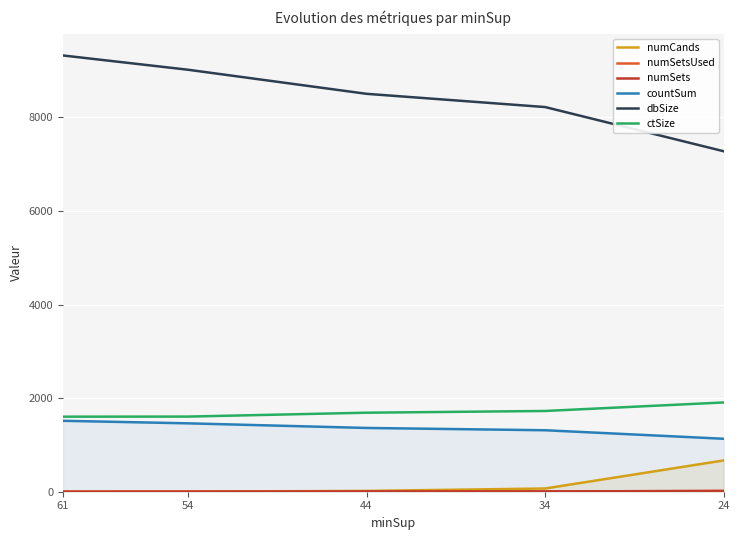

Is the value of dbSize at 34 greater than the value of numSetsUsed at 34?

Yes